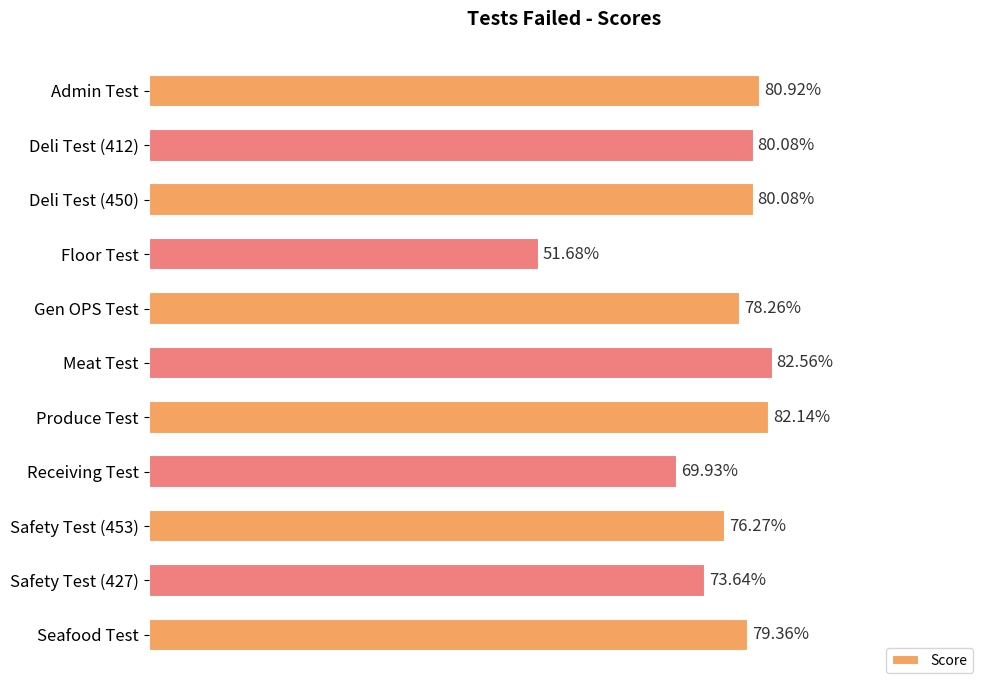

Which has a higher value, Floor Test or Seafood Test?

Seafood Test